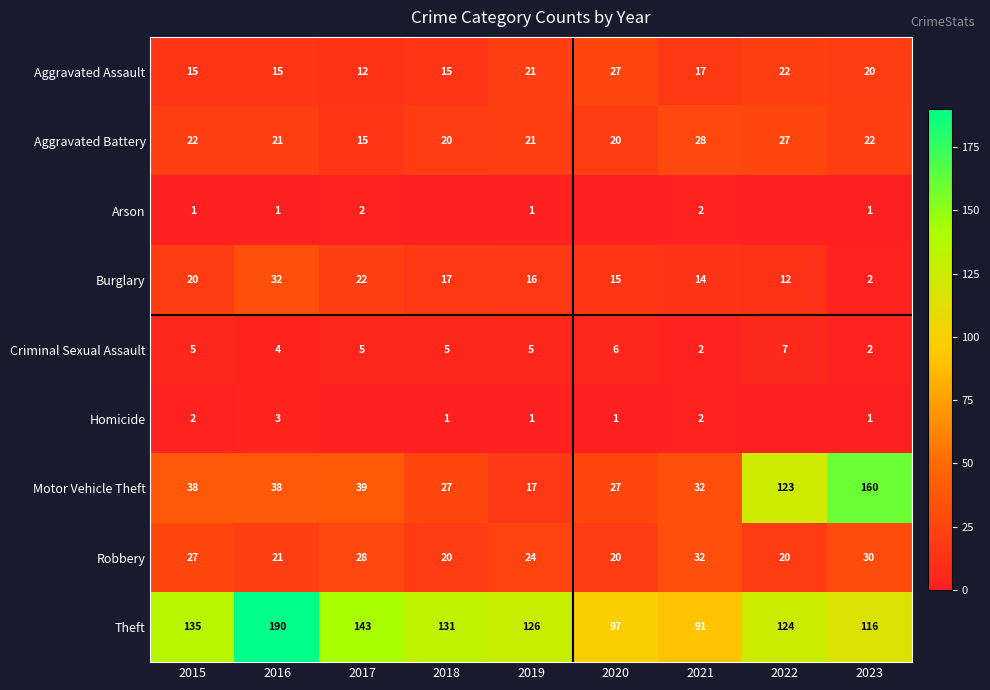

How many values in the Burglary series are below 16?

4